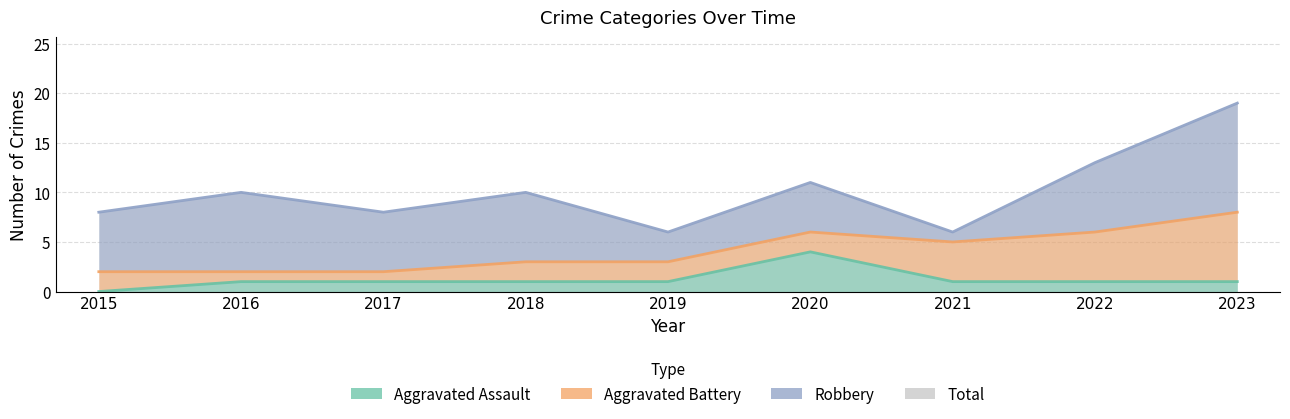

List the labels in order of Total value, smallest first.

2019, 2021, 2015, 2017, 2016, 2018, 2020, 2022, 2023